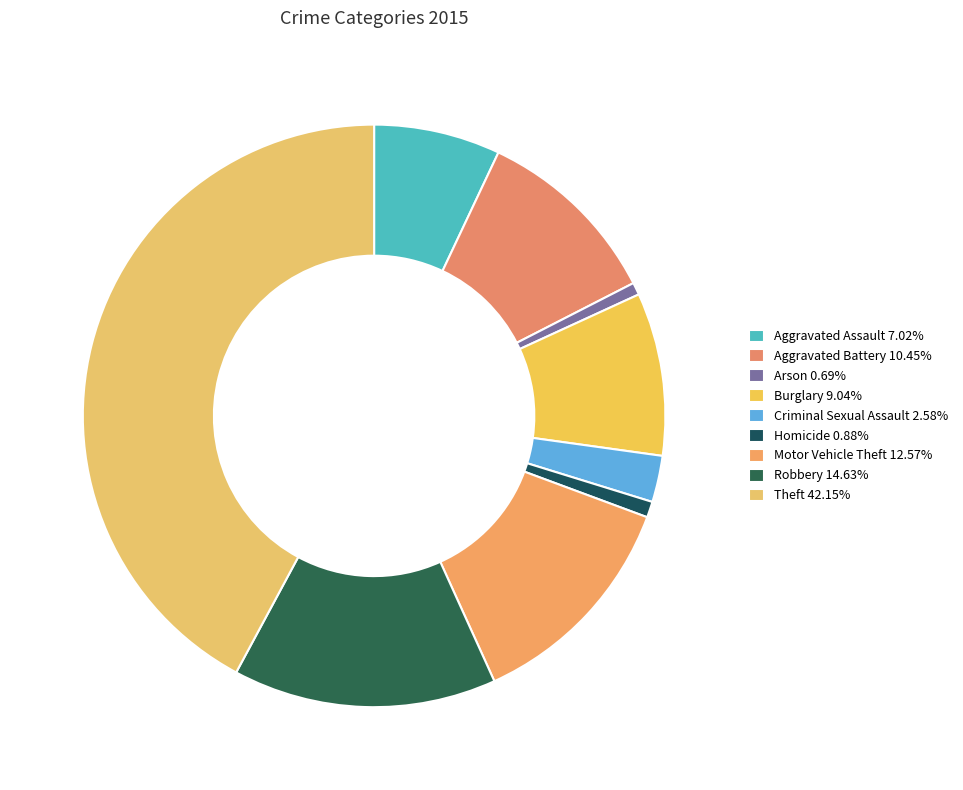

Is there any slice that represents more than half of the pie?

No